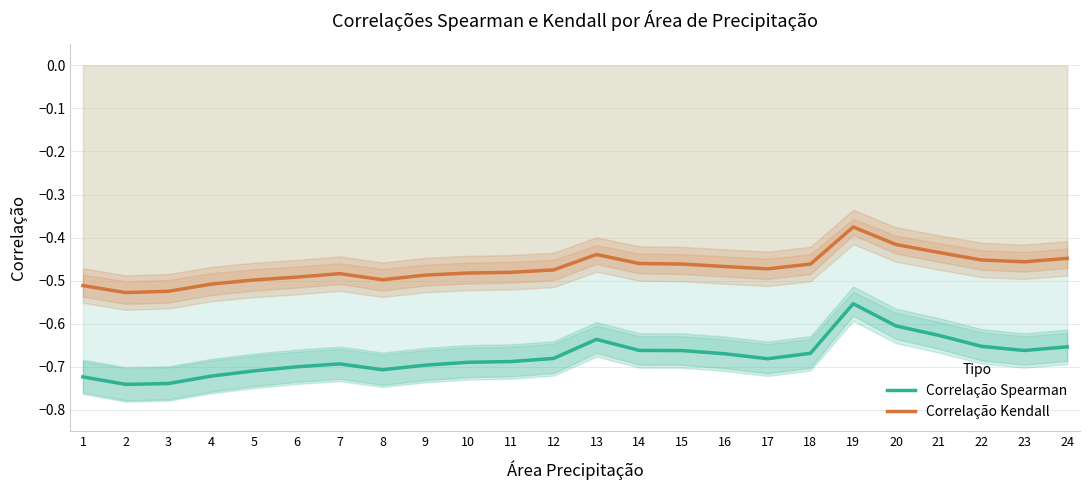

True or false: Correlação Spearman and Correlação Kendall intersect in this chart.

False